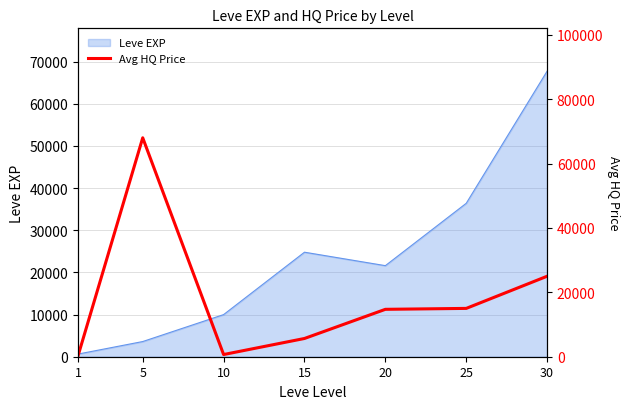

At which label does the data first exceed 14721?

5